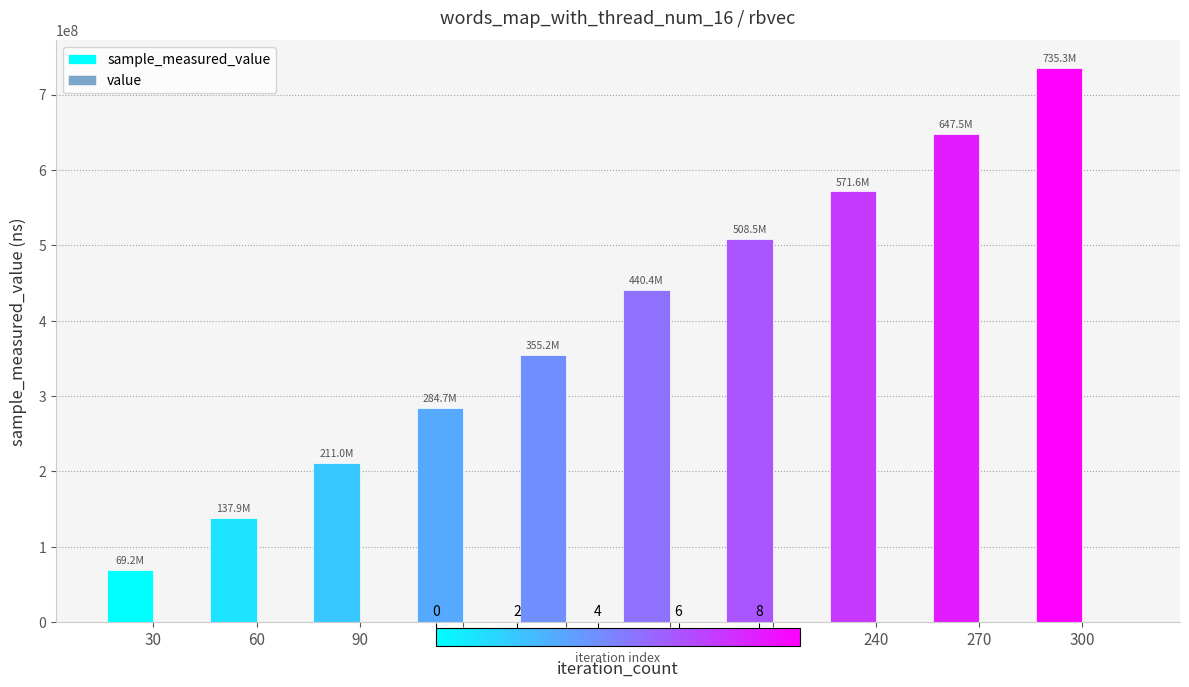

Reading left to right, transcribe all the data shown in this chart.

sample_measured_value: 30=69162613	60=137918303	90=211036009	120=284694279	150=355165403	180=440366809	210=508539965	240=571646044	270=647513295	300=735275197
value: 30=20000	60=20000	90=20000	120=20000	150=20000	180=20000	210=20000	240=20000	270=20000	300=20000